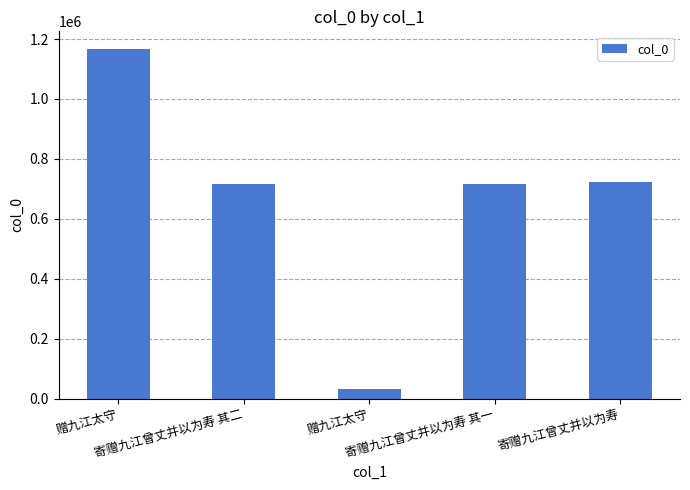

How many bars are there in total?

5